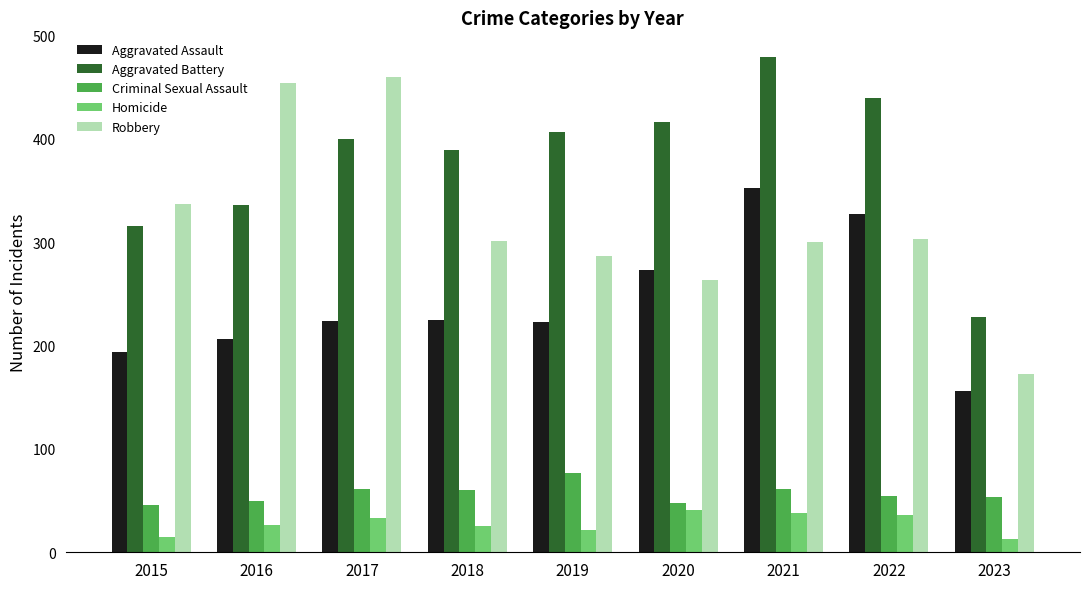

What is the sum of all Homicide values?

249